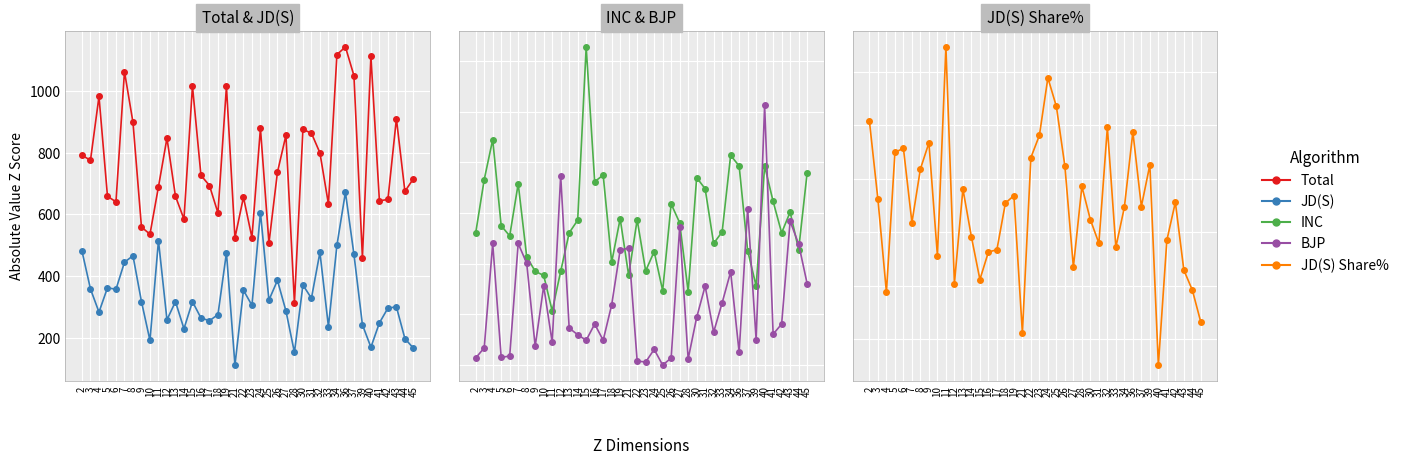

True or false: Total and BJP cross at least once.

False